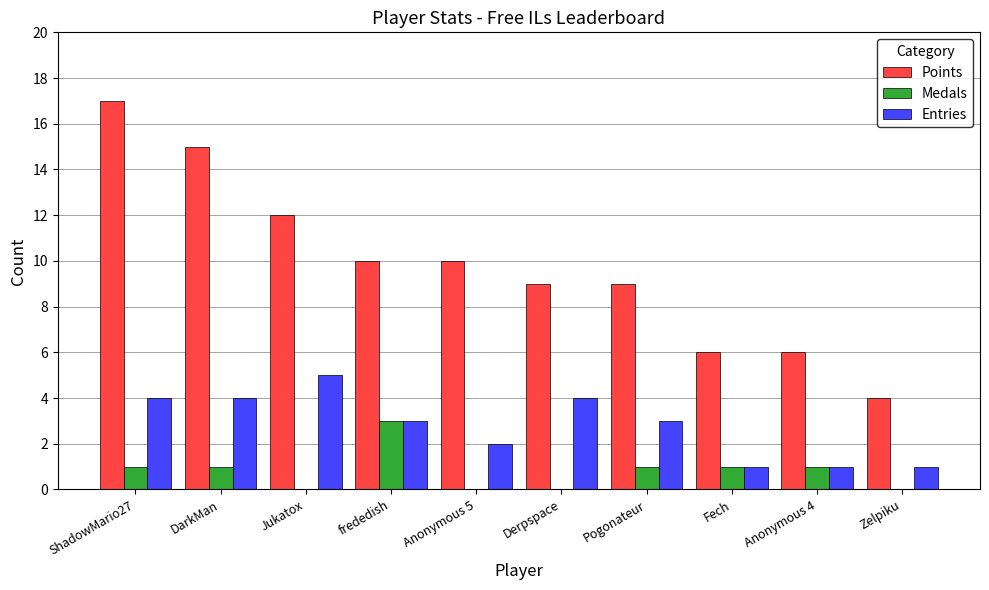

The value of Medals at Jukatox is -2. True or false?

False